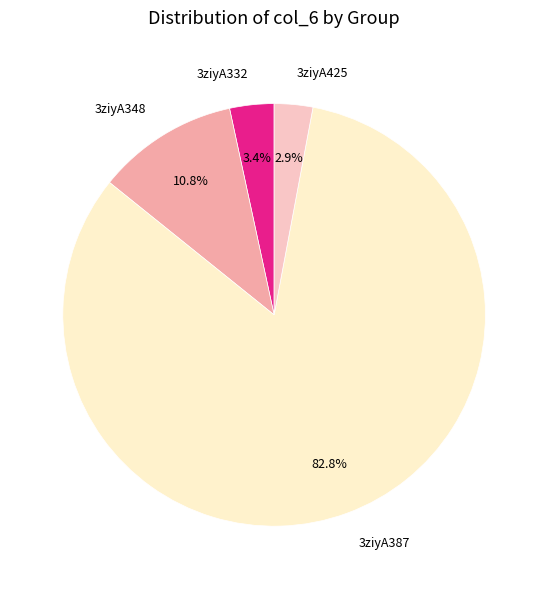

What percentage do 3ziyA425 and 3ziyA387 together represent?

85.8%